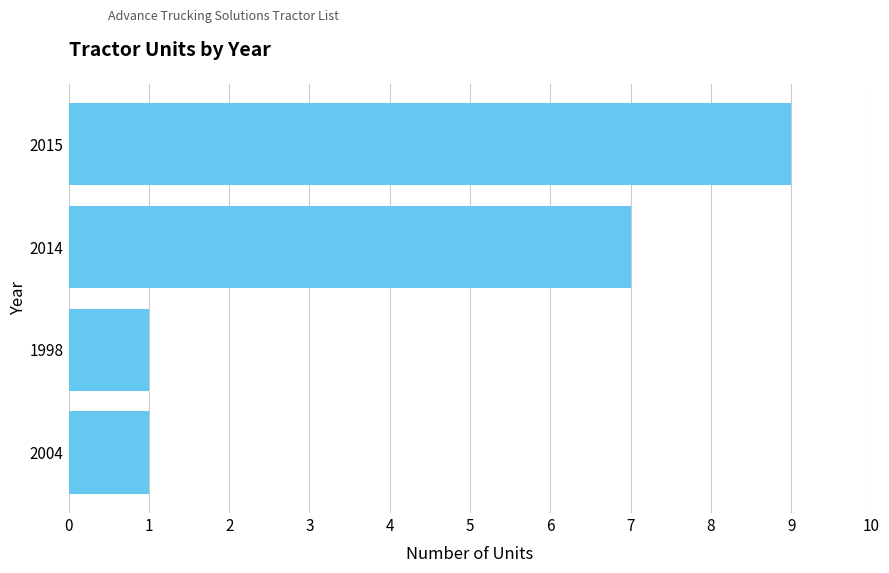

Reading top to bottom, list all the values displayed in this chart.

2015=9	2014=7	1998=1	2004=1